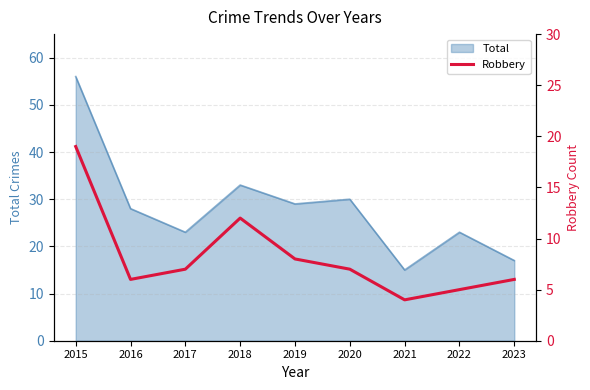

At which category does the data reach its first local peak?

2018